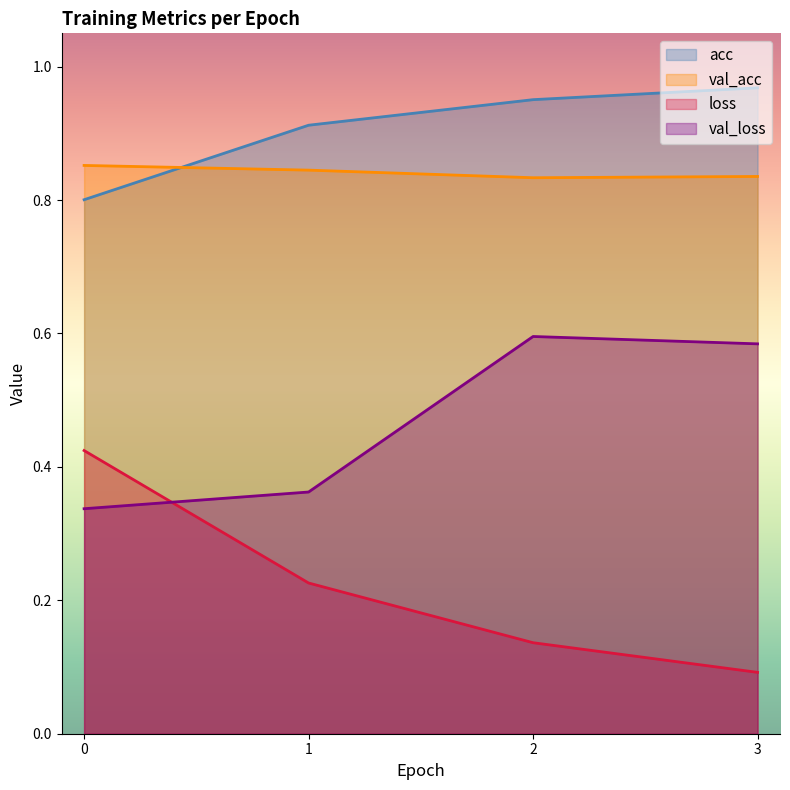

The value of val_acc at 3 is 1.3. True or false?

False